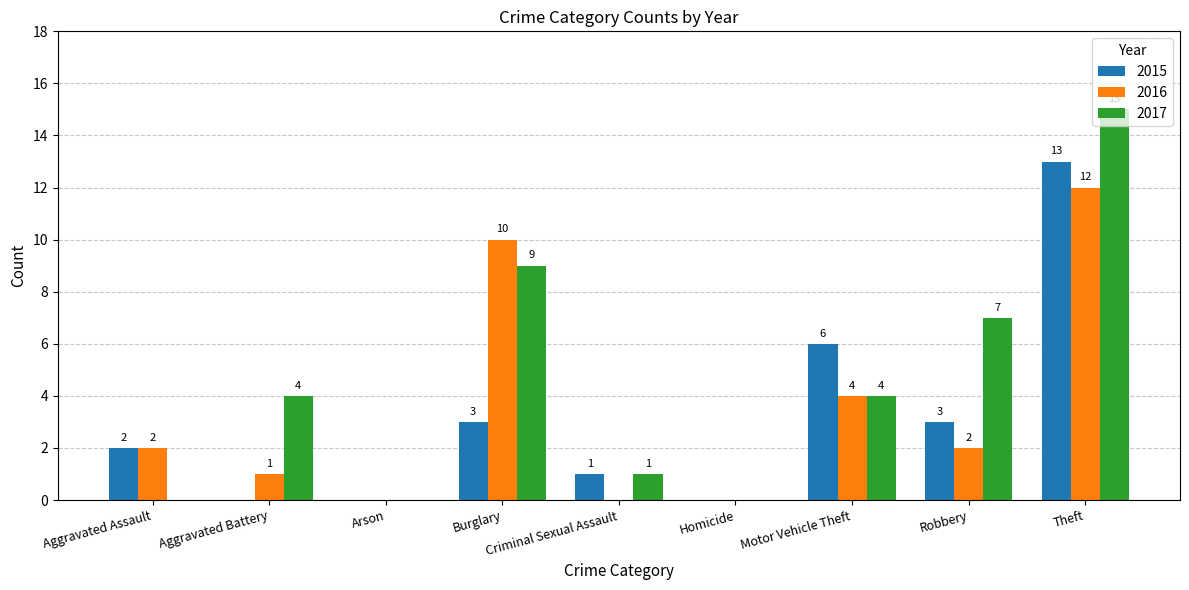

How many groups of bars are there?

9